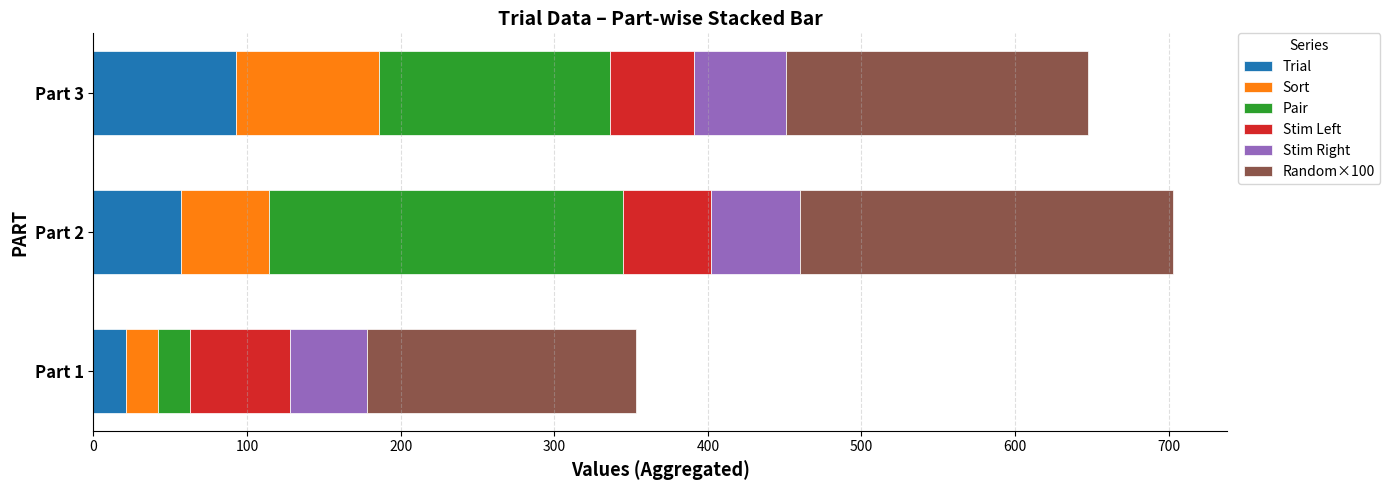

What is the total value across all series at Part 1?

353.5